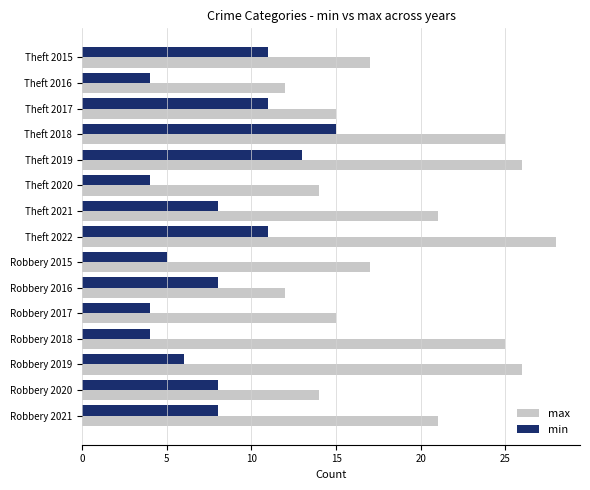

How many series are shown in this chart?

2